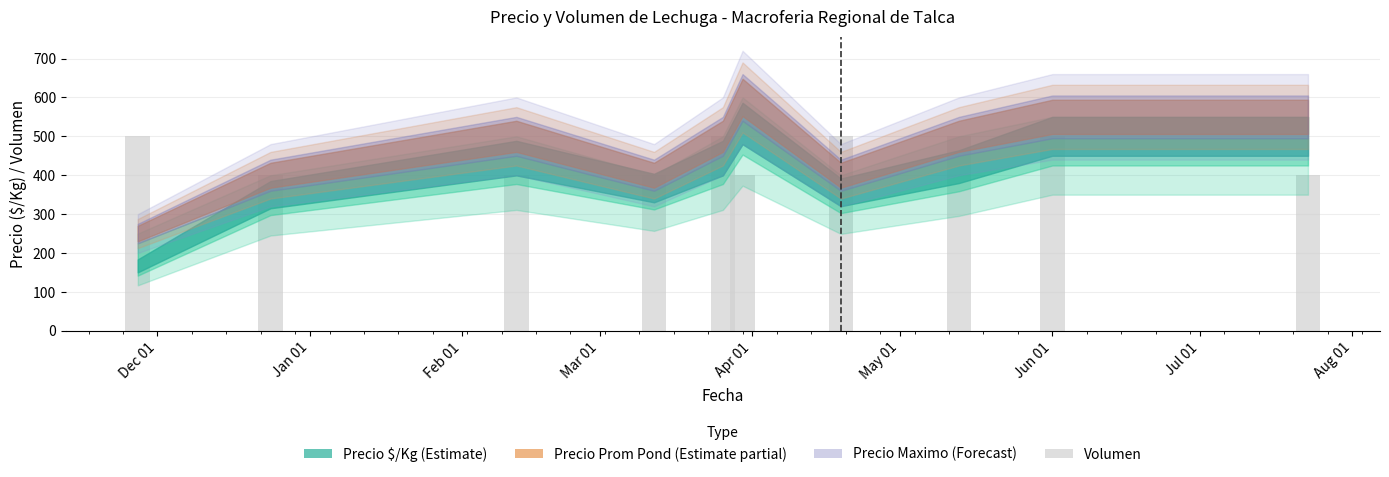

What is the difference between the maximum and second lowest values?

100